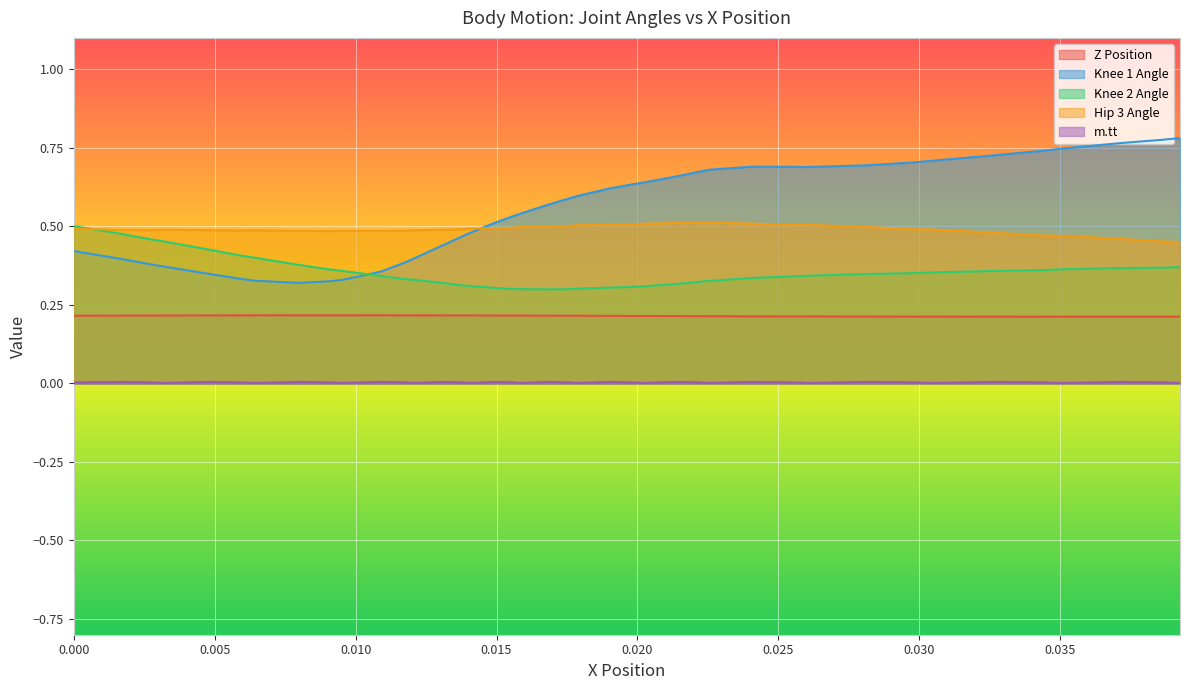

True or false: Z Position and m.tt cross at least once.

False